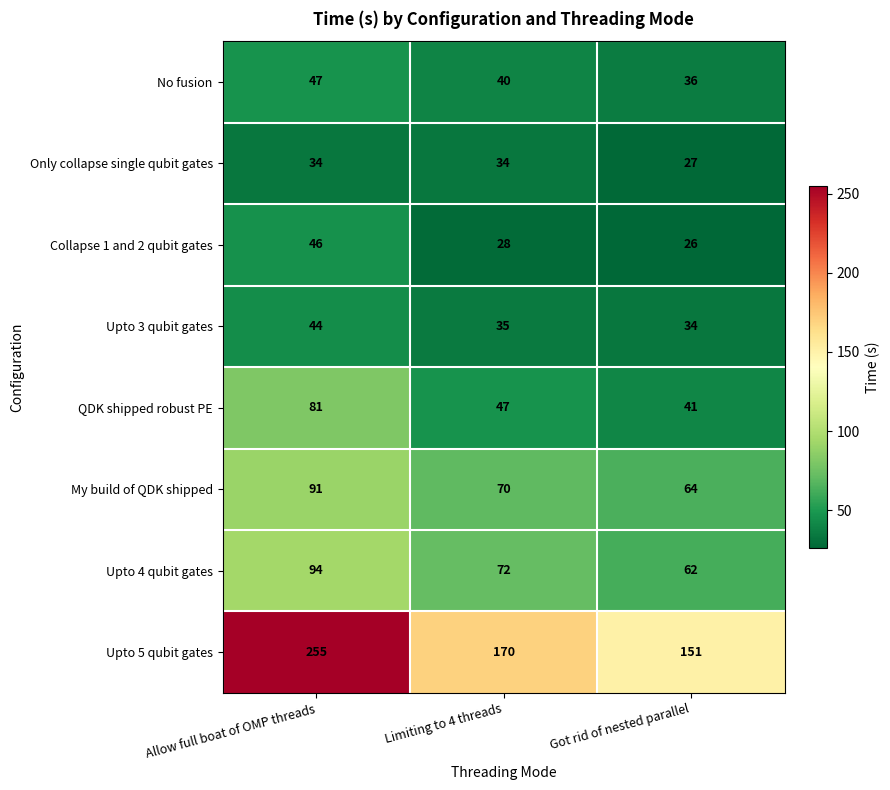

At which category is the sum across all series the highest?

Allow full boat of OMP threads